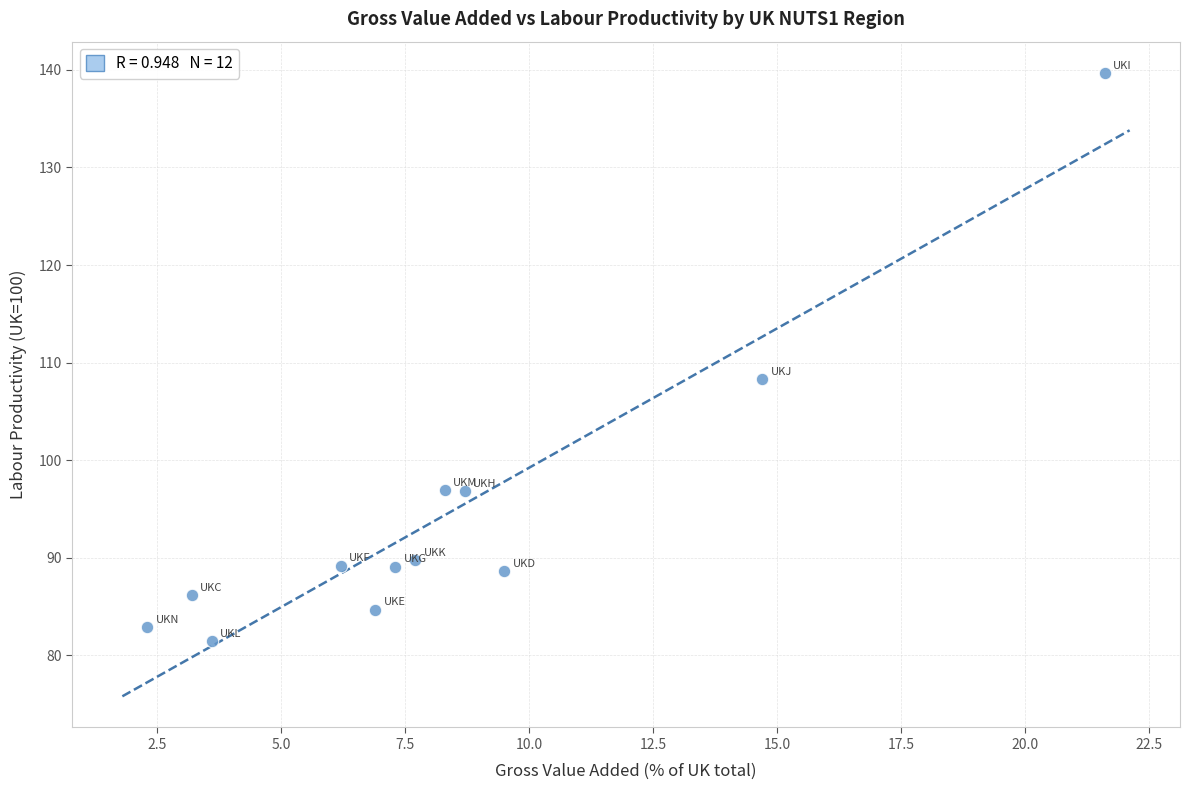

What Y value in the scatter plot is closest to 110?

108.3